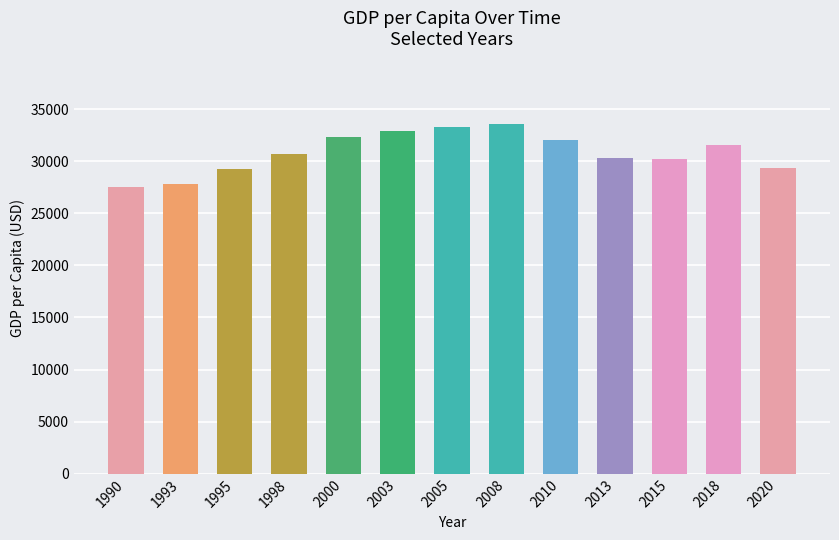

Approximately how many times larger is the value at 1998 compared to 2005?

0.9